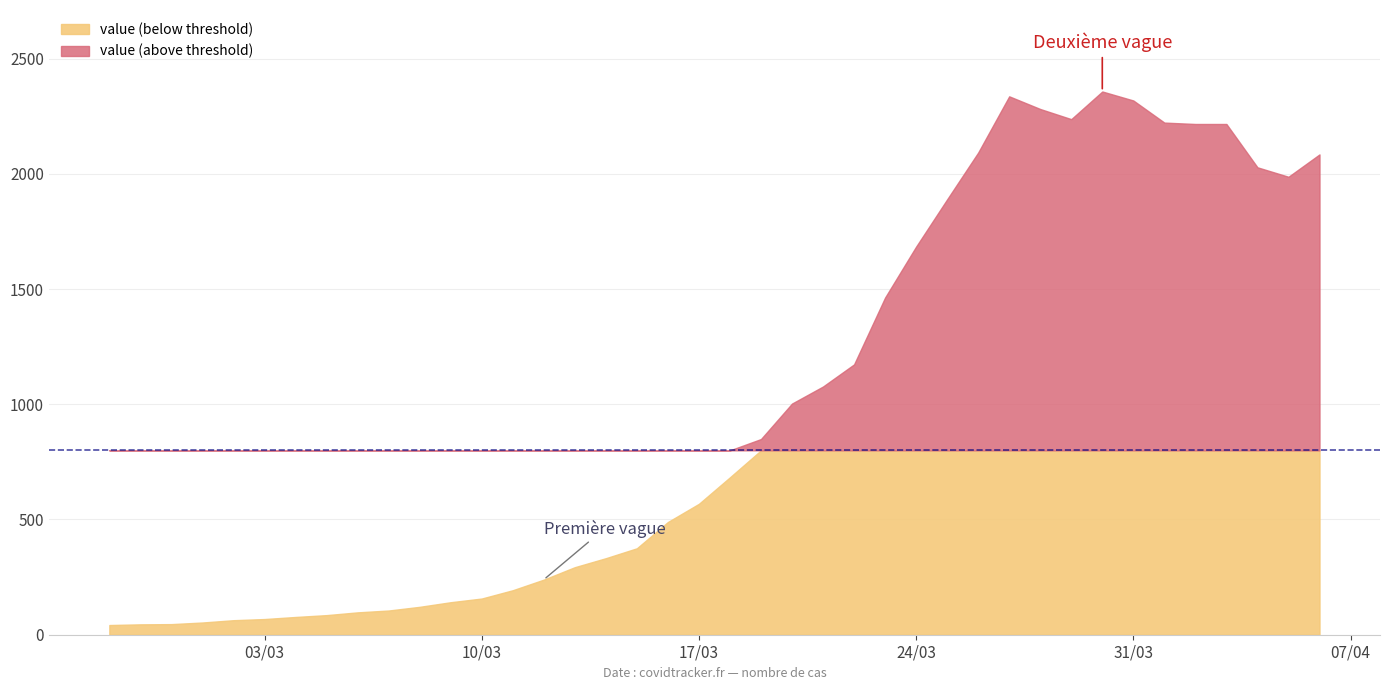

Which has a higher value, 2020-03-15 or 2020-03-20?

2020-03-20